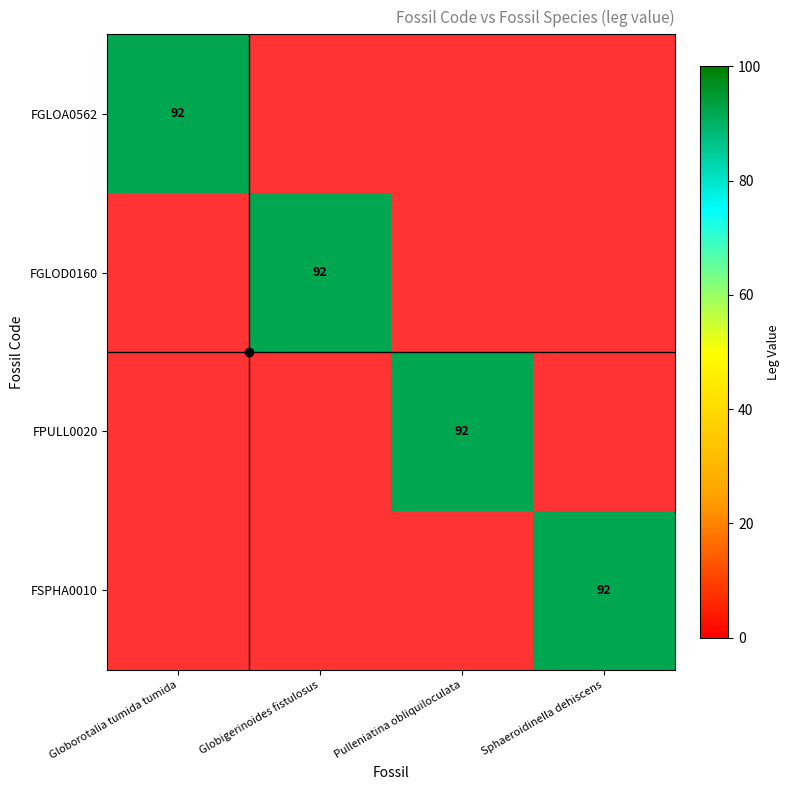

Which category has the highest value across all series?

Globorotalia tumida tumida